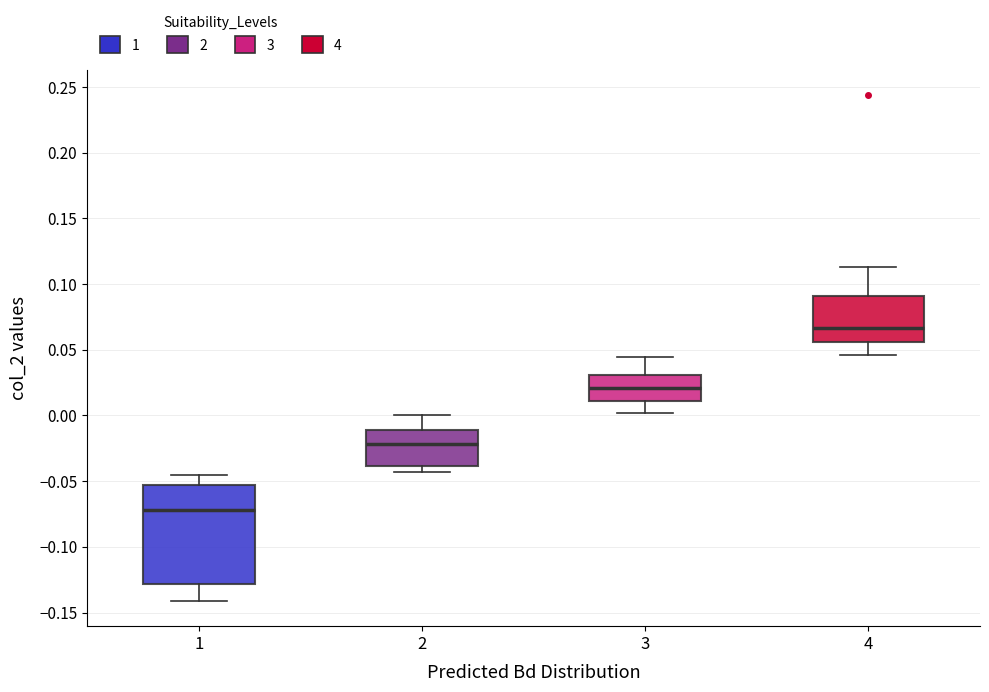

Which box's median line is the highest?

4